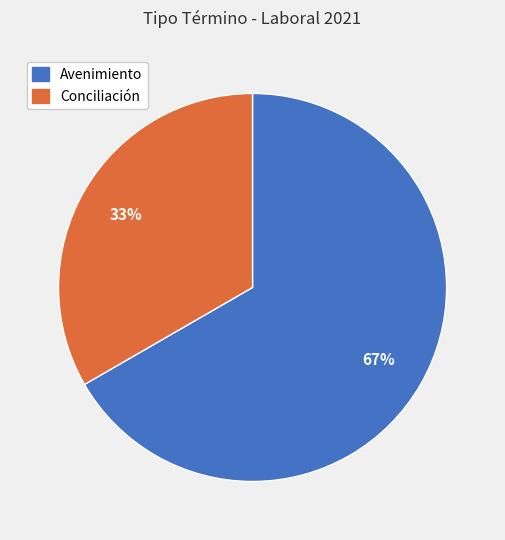

To the nearest percent, what is the average slice percentage?

50%